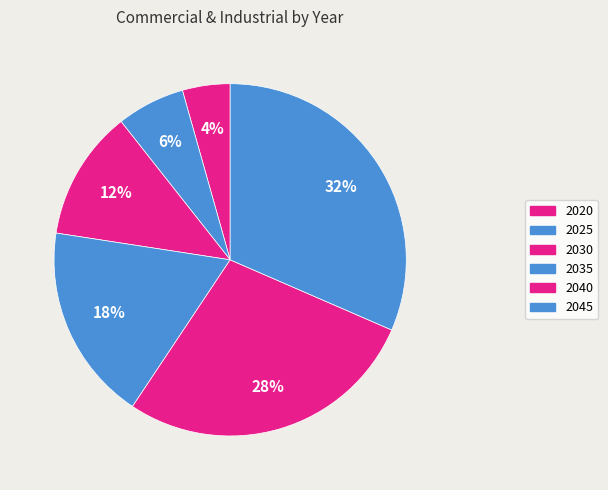

Approximately how many times larger is the value at 2030 compared to 2025?

1.9